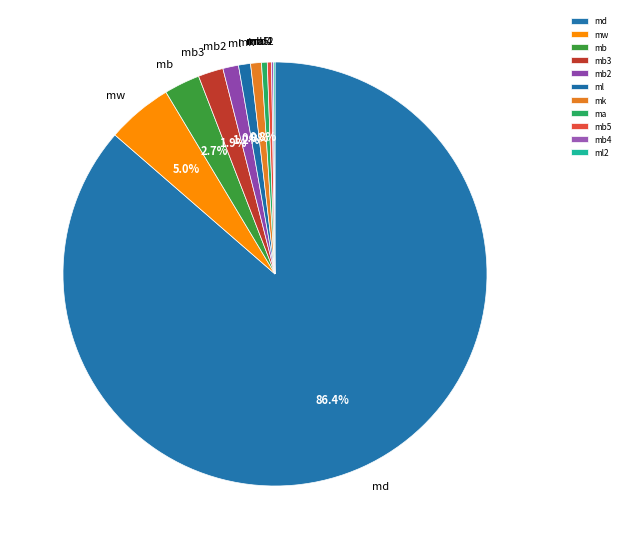

What is the largest slice in the pie chart?

md